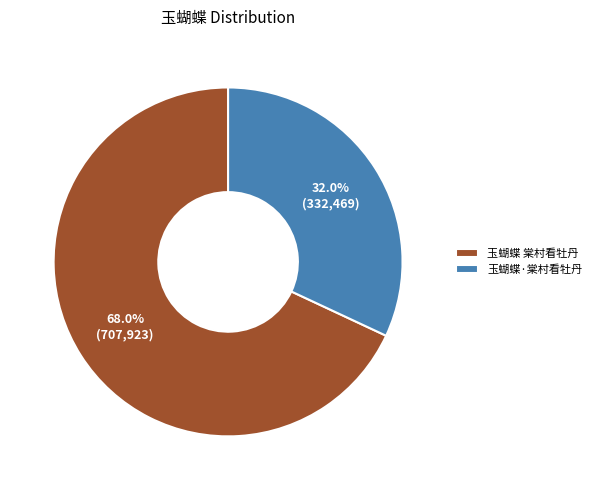

Which slice is the largest?

玉蝴蝶 棠村看牡丹